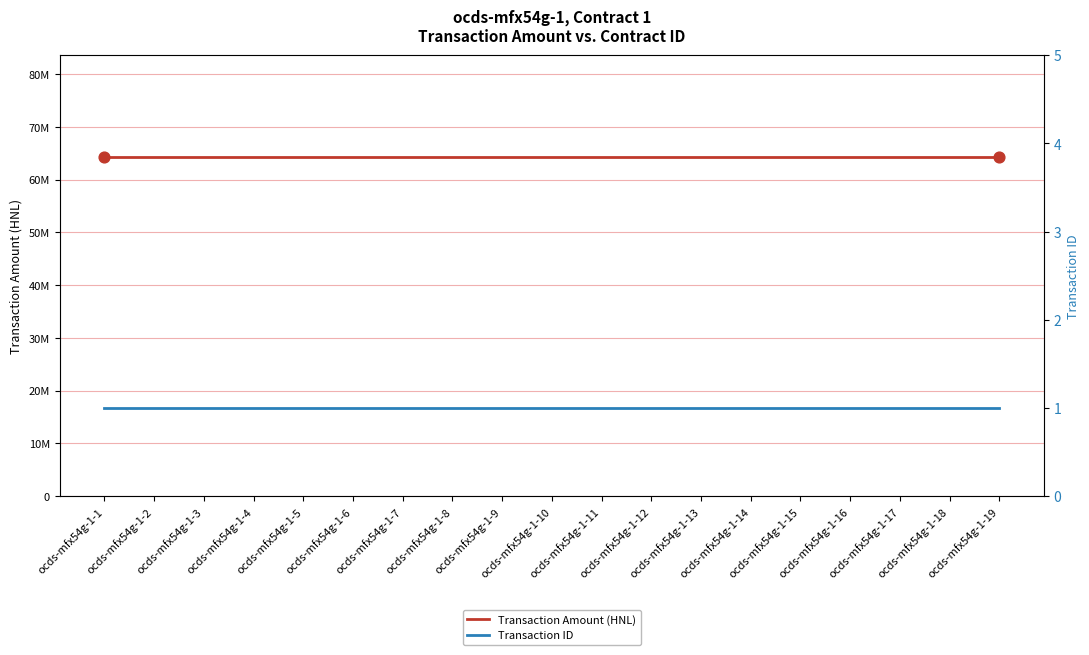

Which series has the largest total across all categories?

Transaction Amount (HNL)